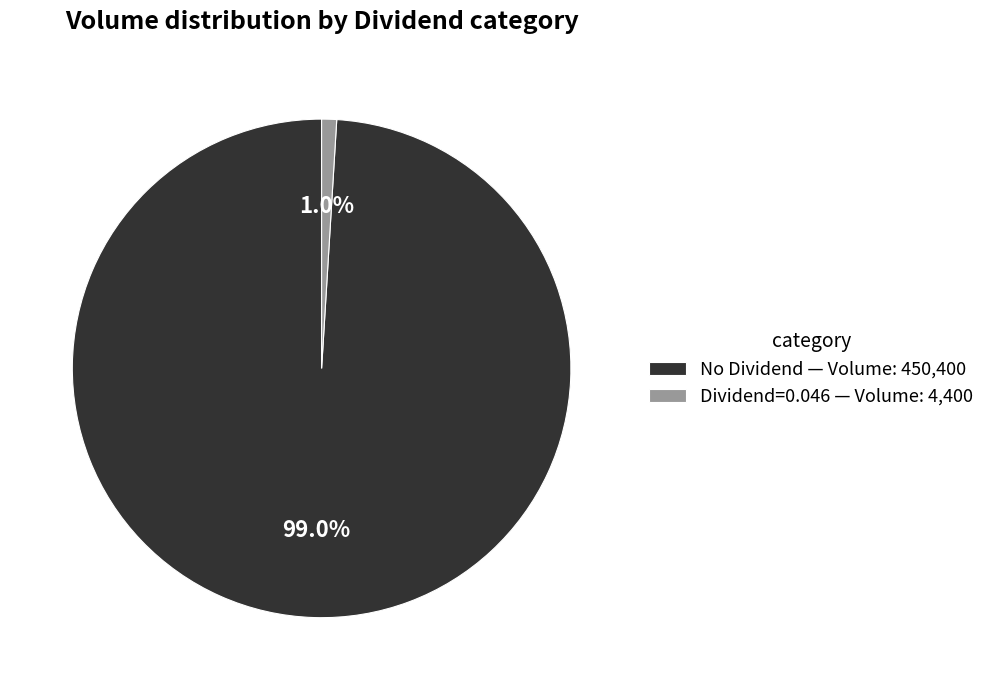

How many segments does this pie chart have?

2